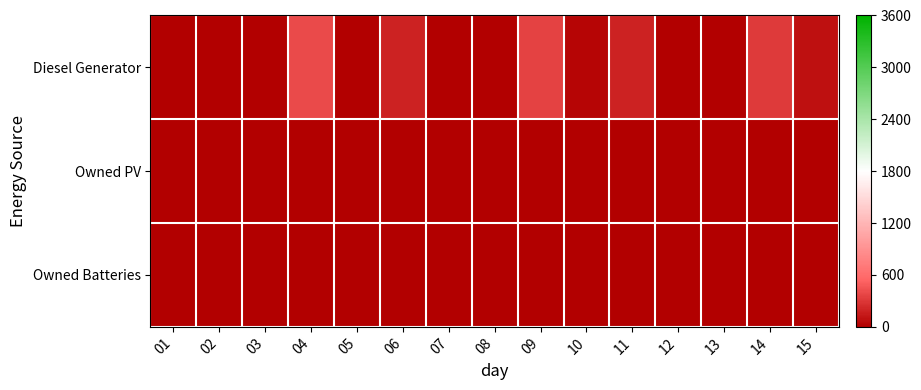

How many data points does each series have?

15